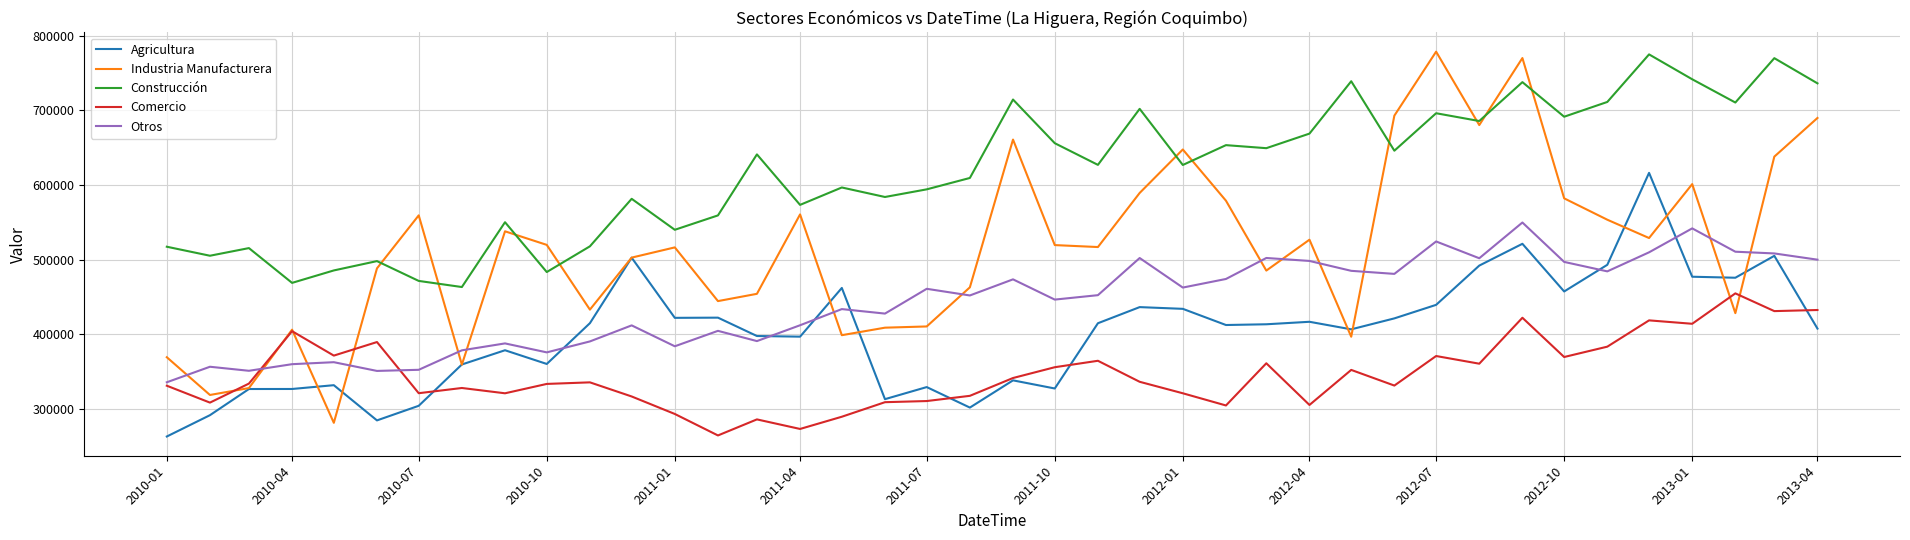

Which series has the widest spread of values?

Industria Manufacturera